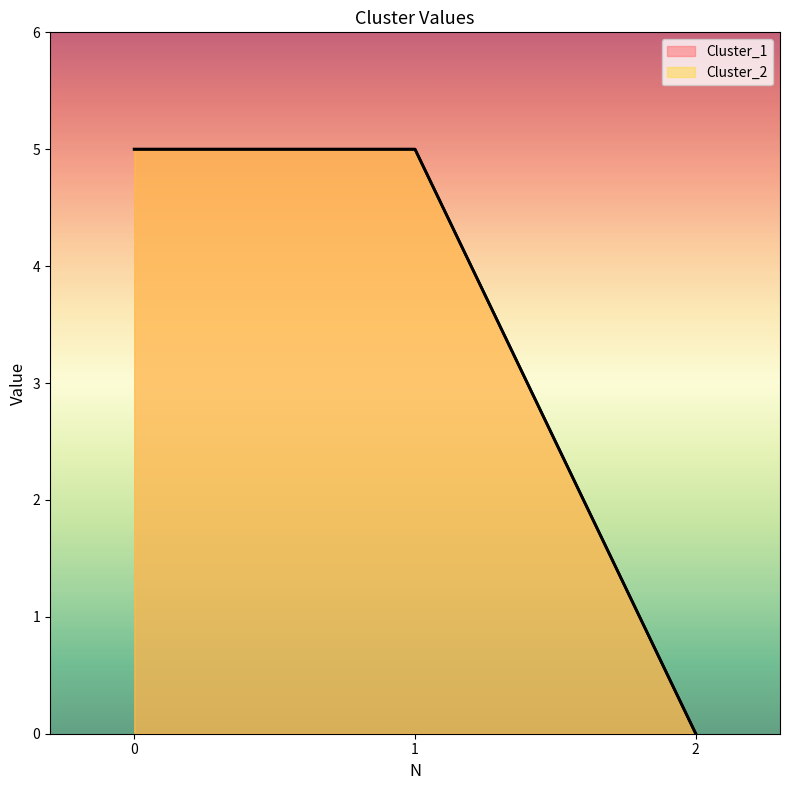

The Cluster_2 series shows 1 at 1. True or false?

False